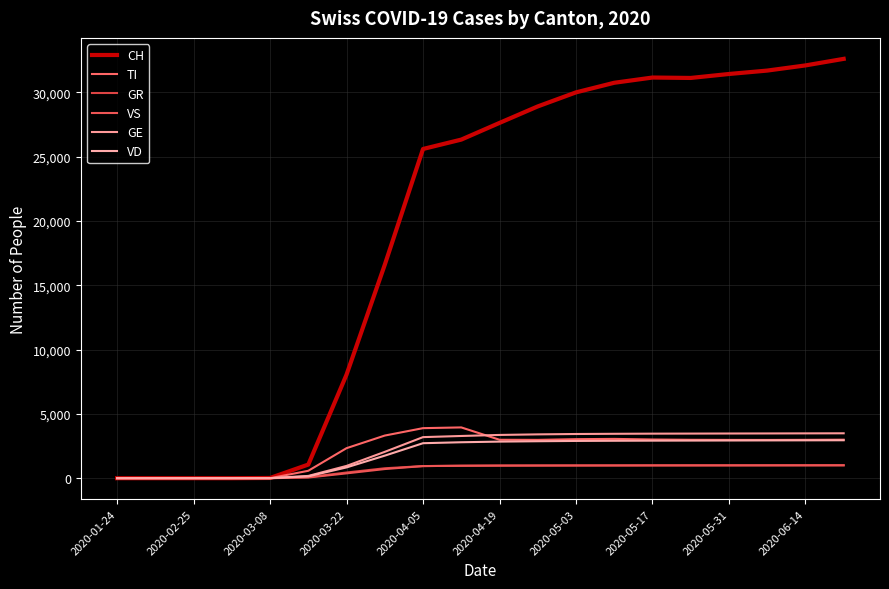

What is the label of the 18th point from the right?

2020-02-25